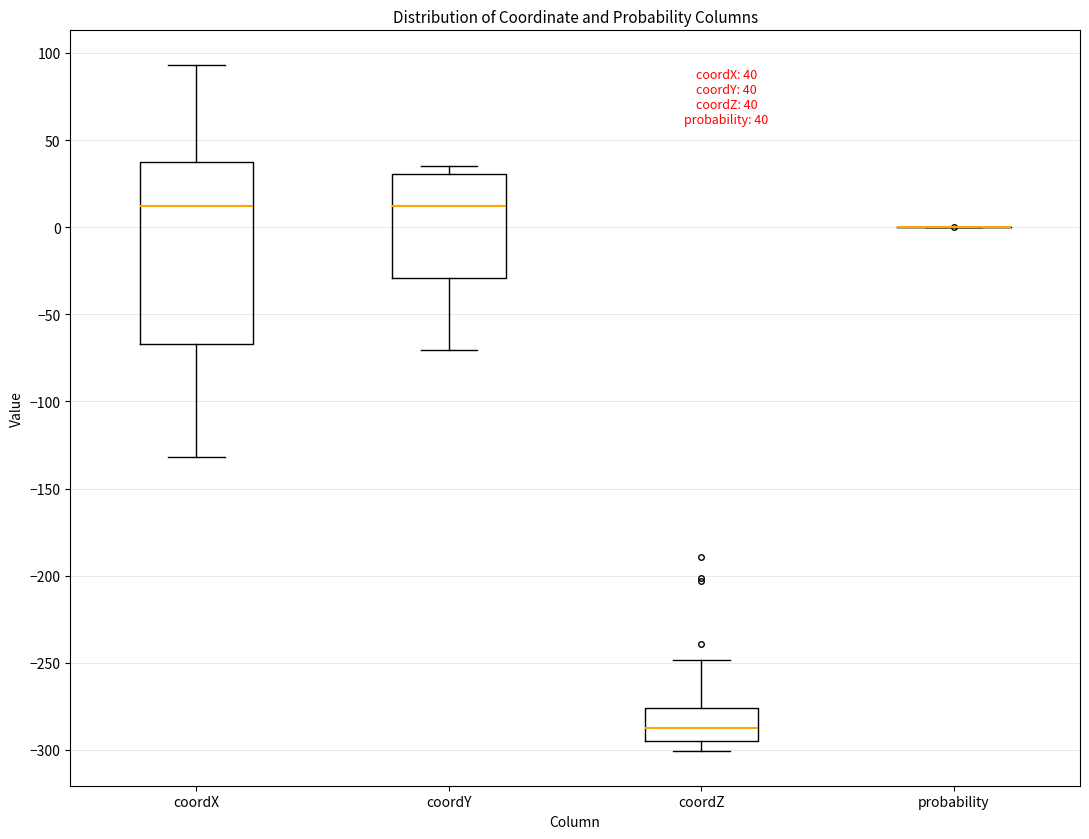

Comparing the boxes themselves (not the whiskers), which one is the tallest?

coordX